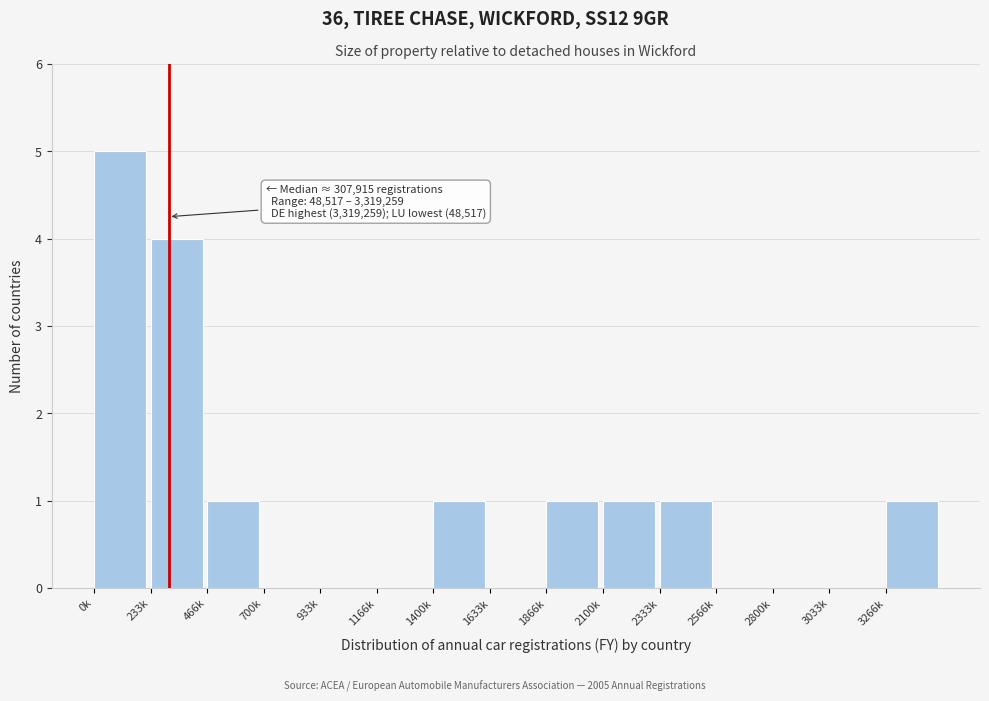

True or false: the data shows 5 at 0k.

True